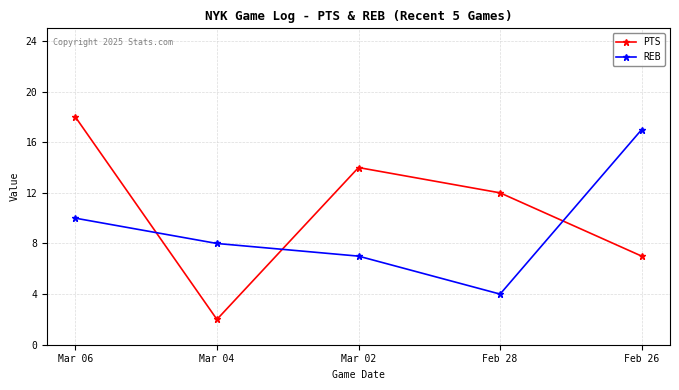

The REB series shows 1 at Feb 28. True or false?

False